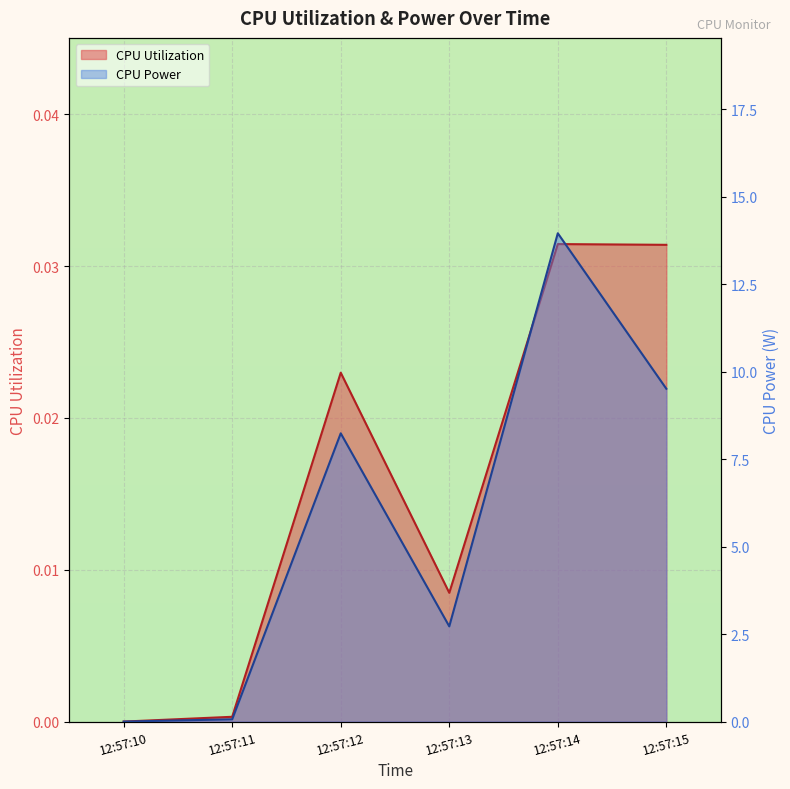

Is it true that CPU Power equals 2.4 at 12:57:12?

False